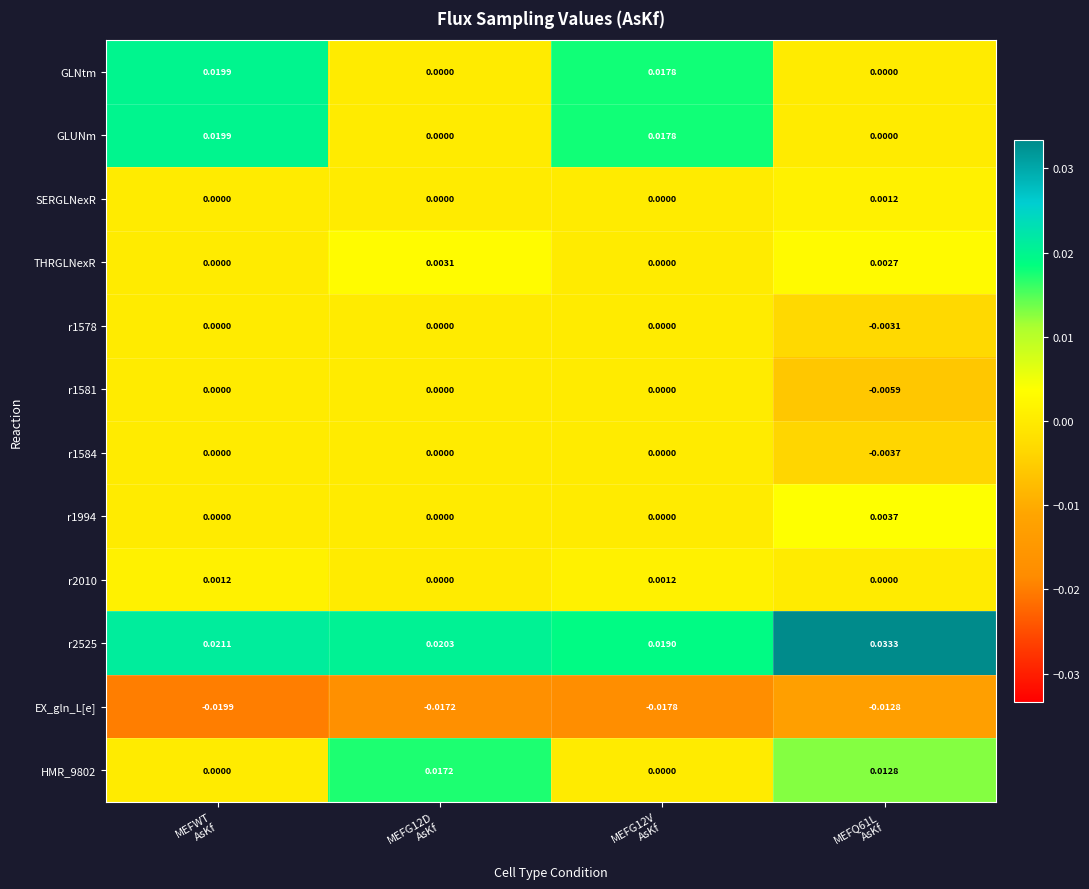

At how many categories does at least one series exceed 0?

4